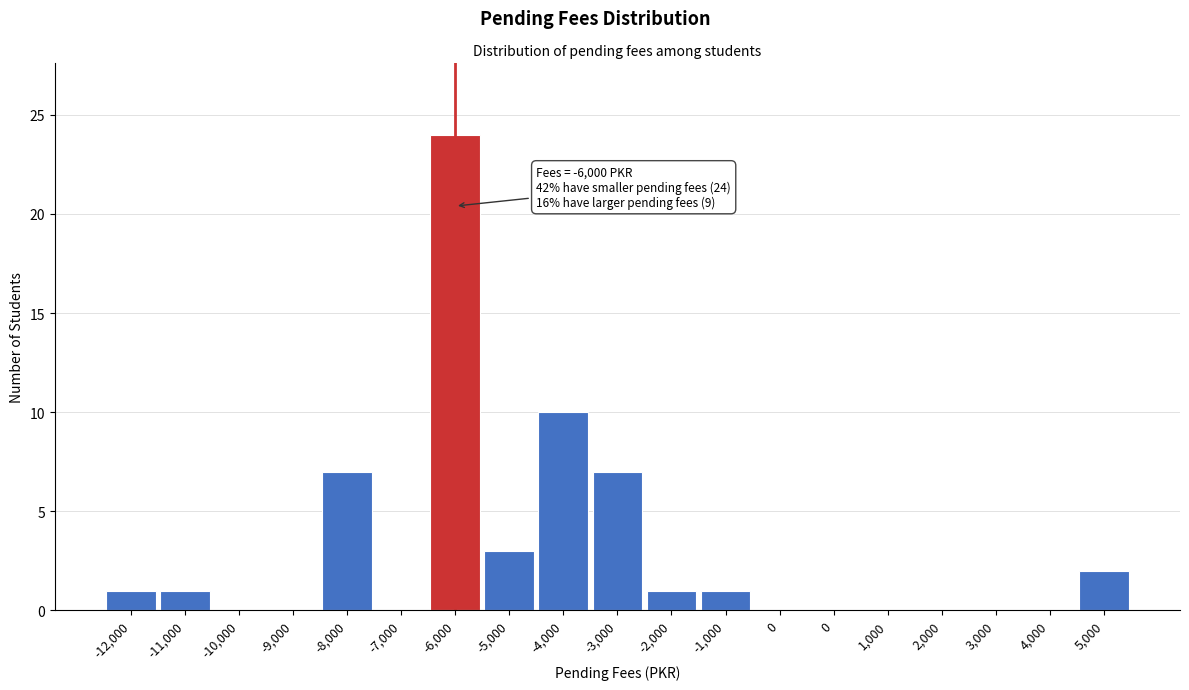

Are the bars horizontal?

No